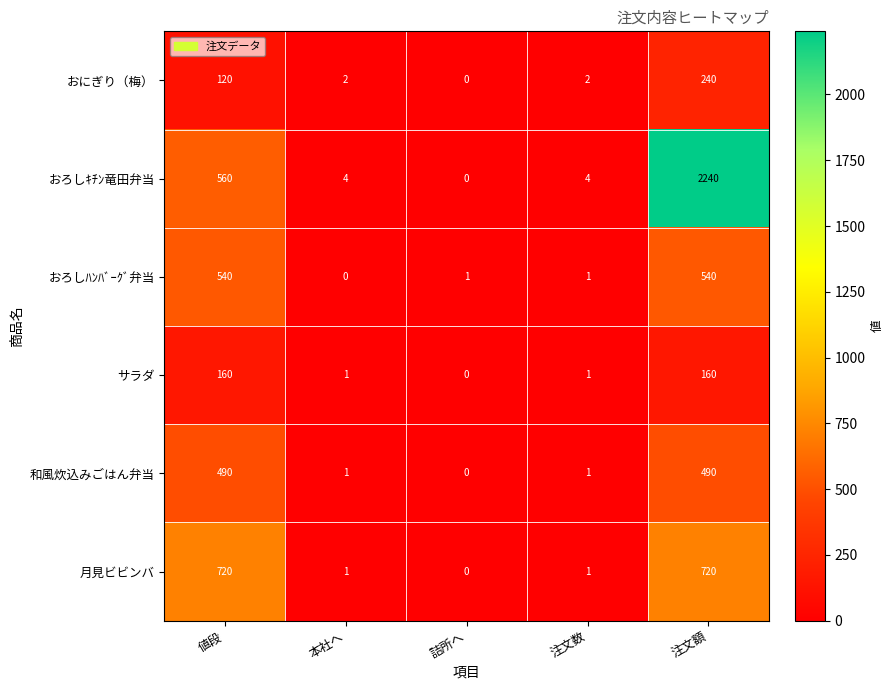

What is the sum of all おにぎり（梅） values?

364